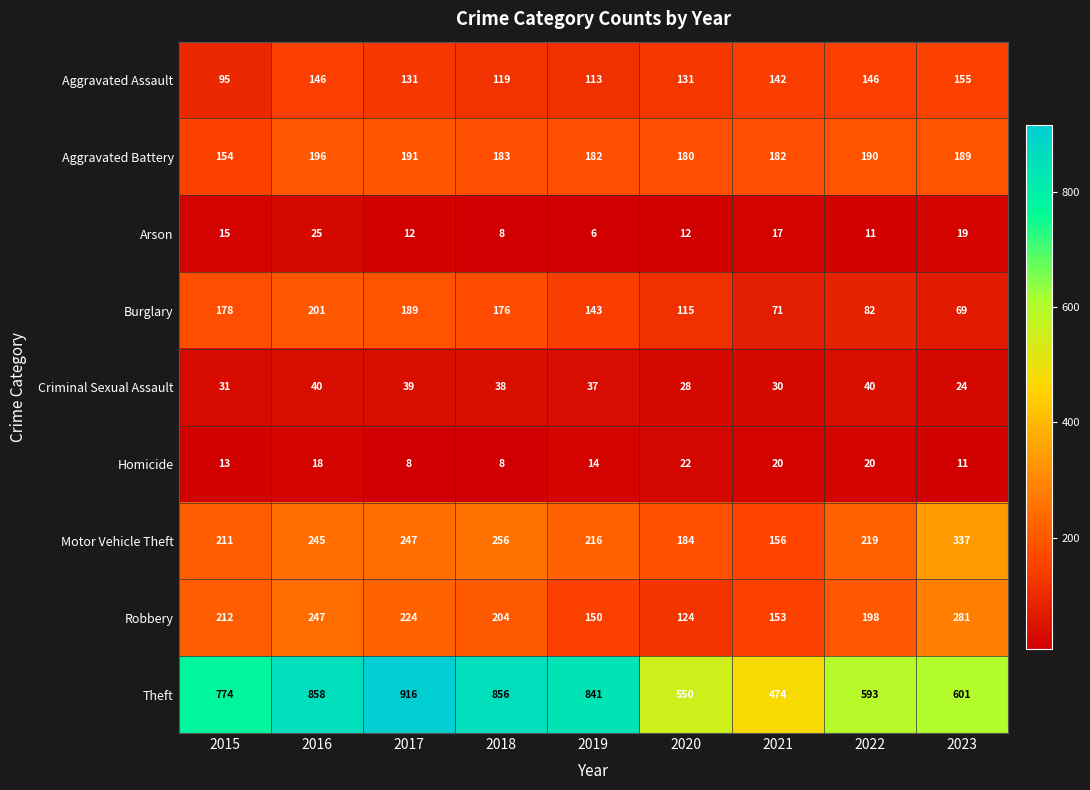

The Aggravated Assault series shows 83 at 2021. True or false?

False